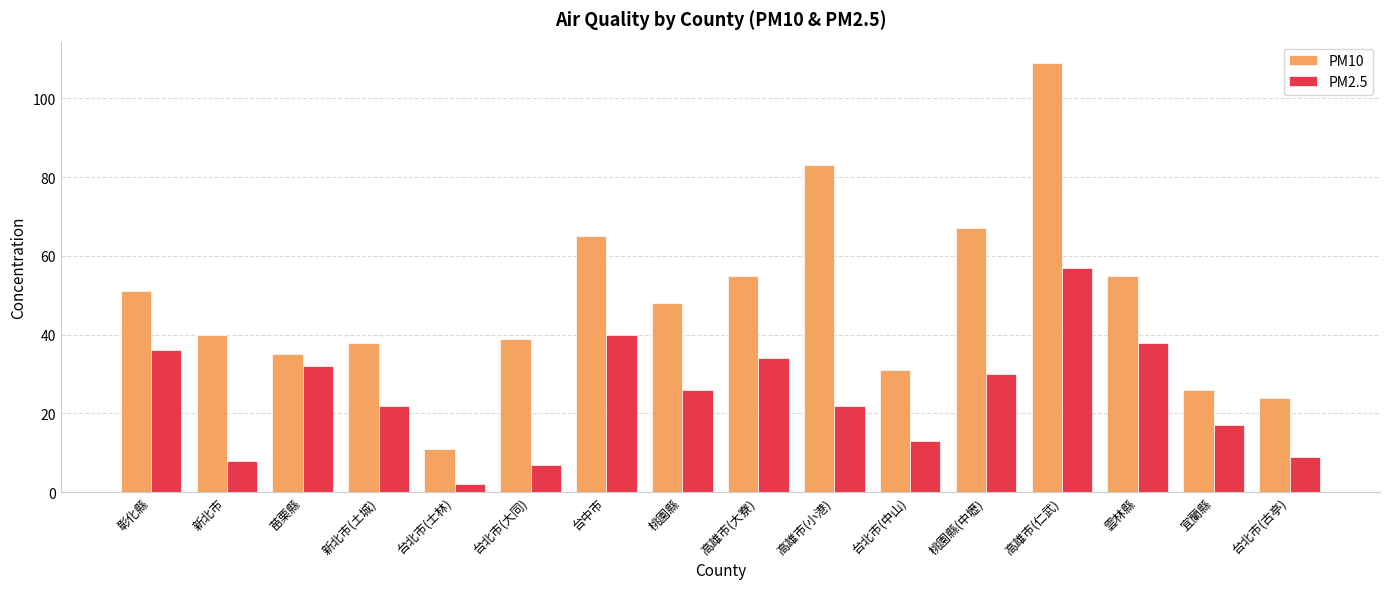

At which label does PM2.5 reach its minimum?

台北市(士林)